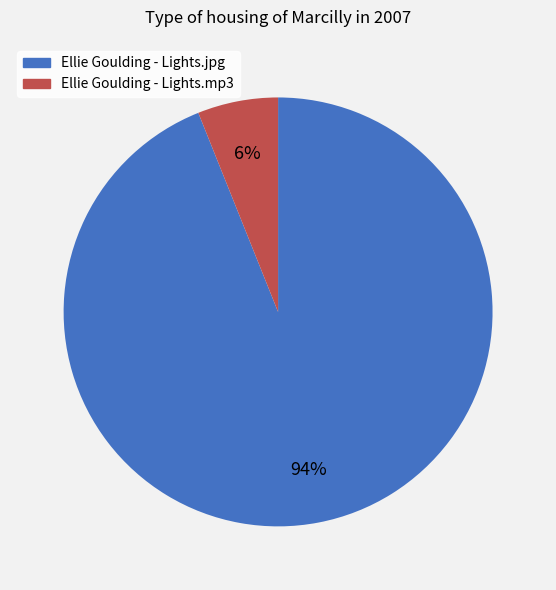

Which category has the biggest portion of the pie?

Ellie Goulding - Lights.jpg